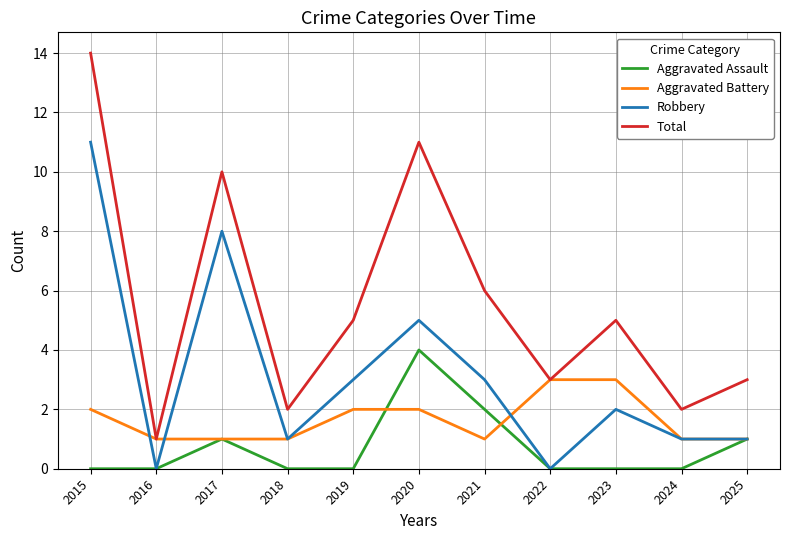

True or false: Total and Aggravated Assault intersect in this chart.

False